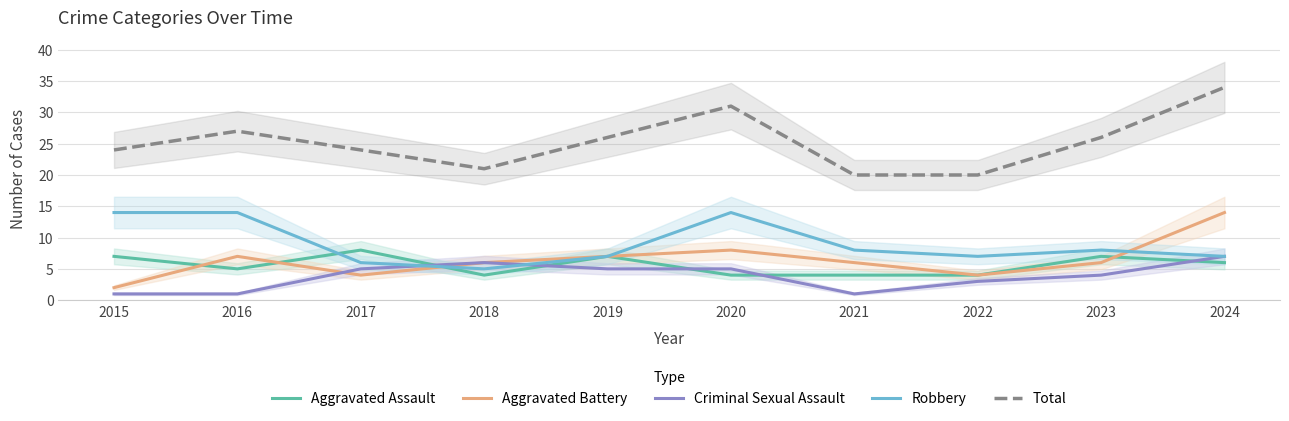

What is the highest value of the Criminal Sexual Assault series?

7